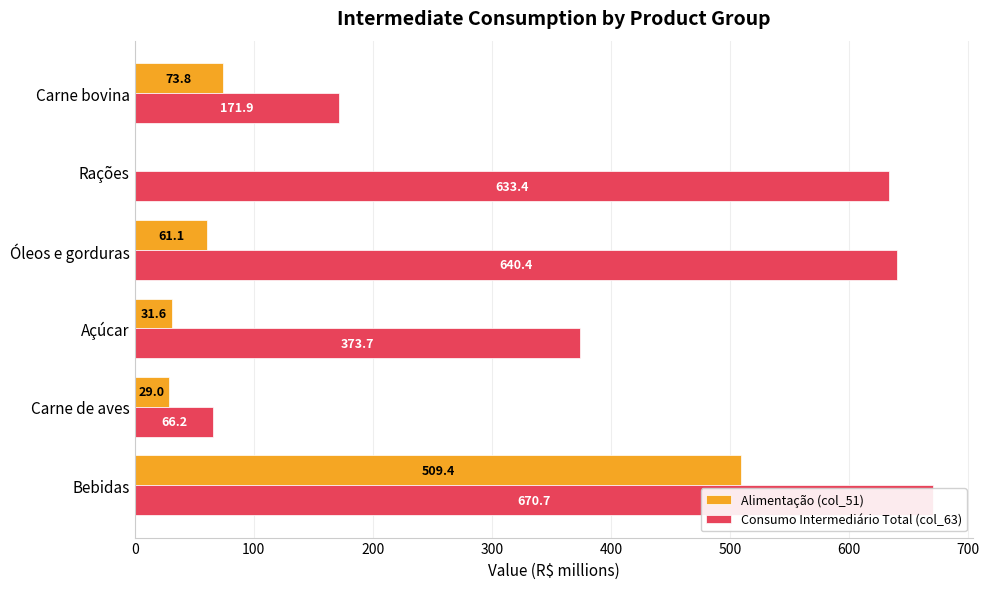

Which series has the largest total across all categories?

Consumo Intermediário Total (col_63)